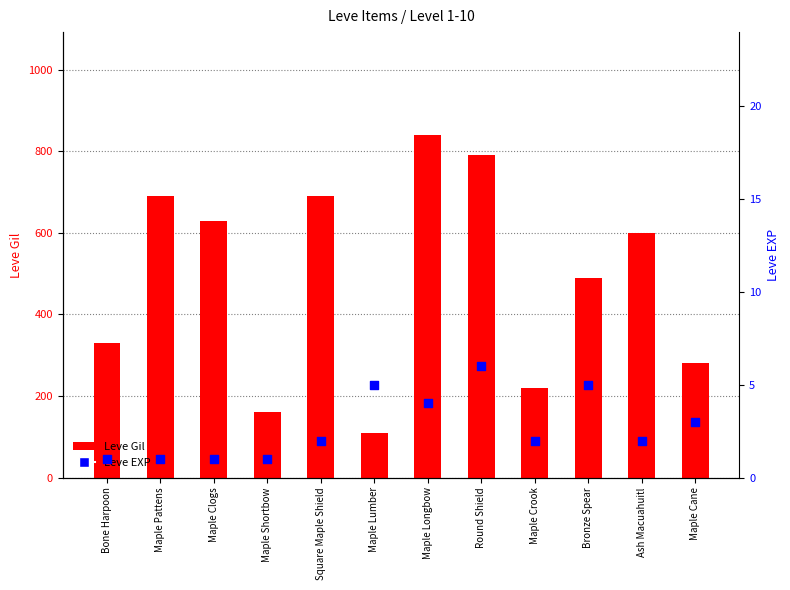

Which series contains the highest Y value?

Leve Gil